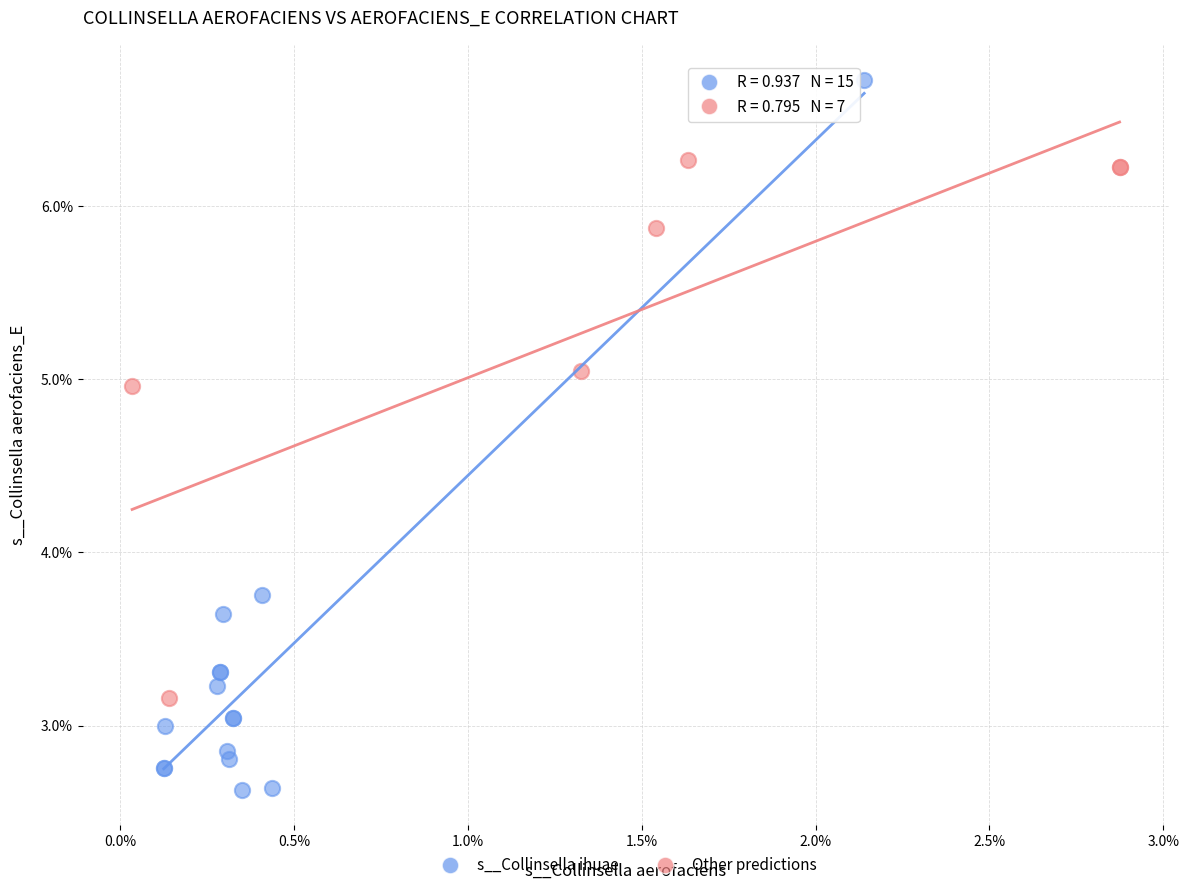

Which series contains the highest Y value?

s__Collinsella ihuae